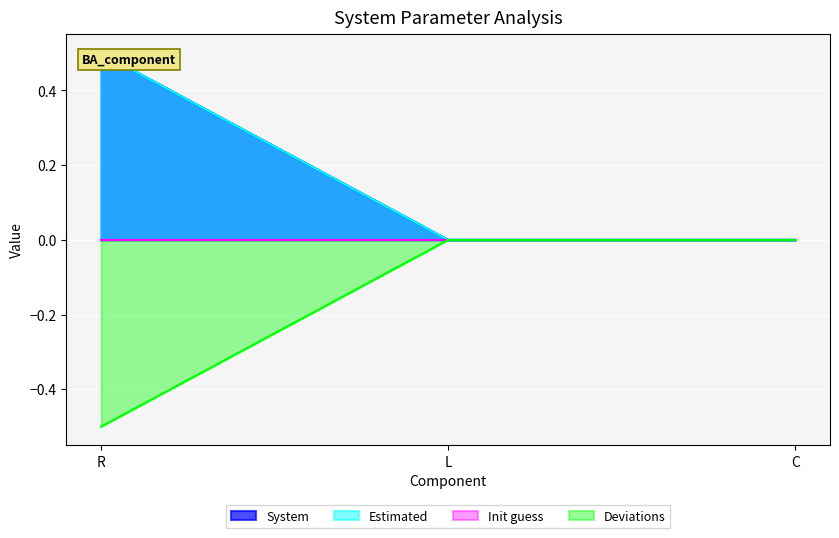

What position from the left is R?

1